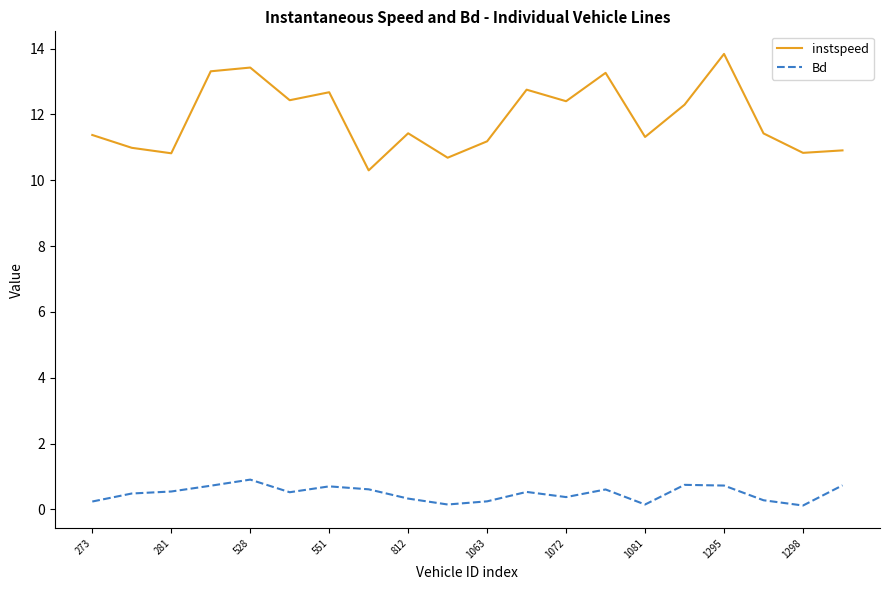

What are all the series names shown in the legend?

instspeed, Bd